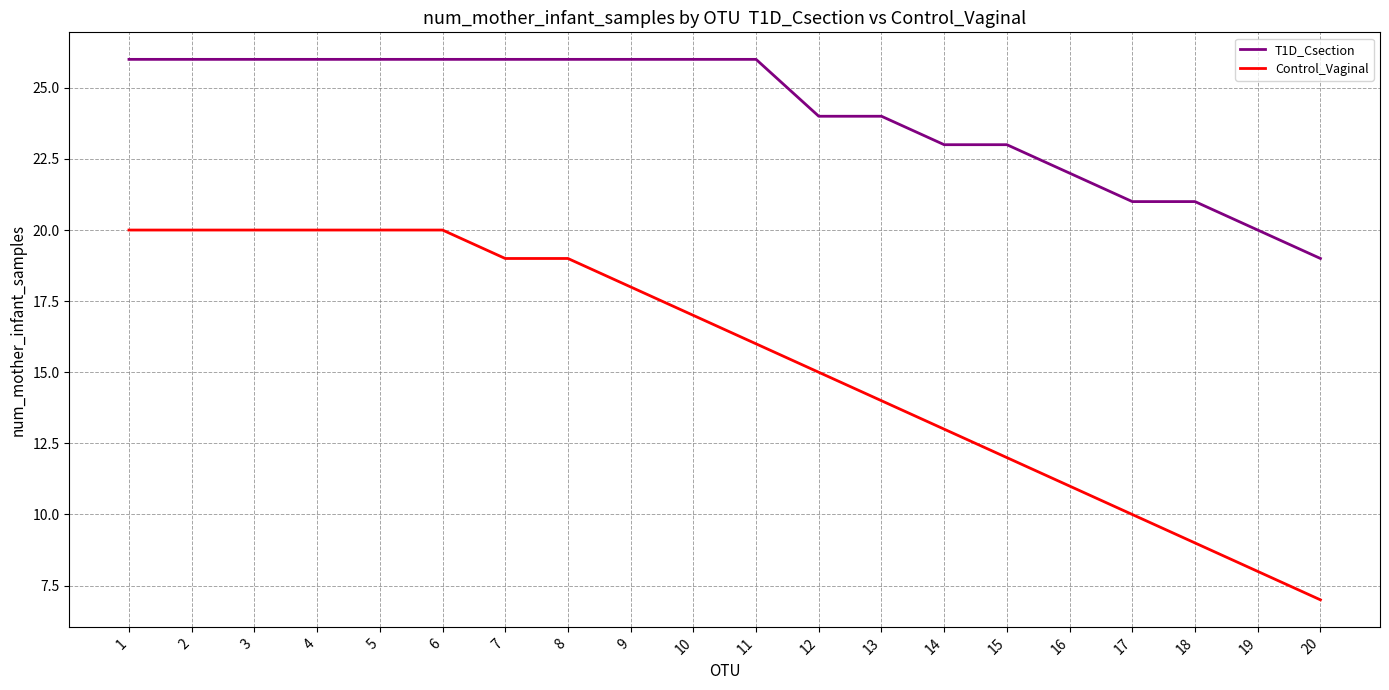

What is the average value of the T1D_Csection series?

24